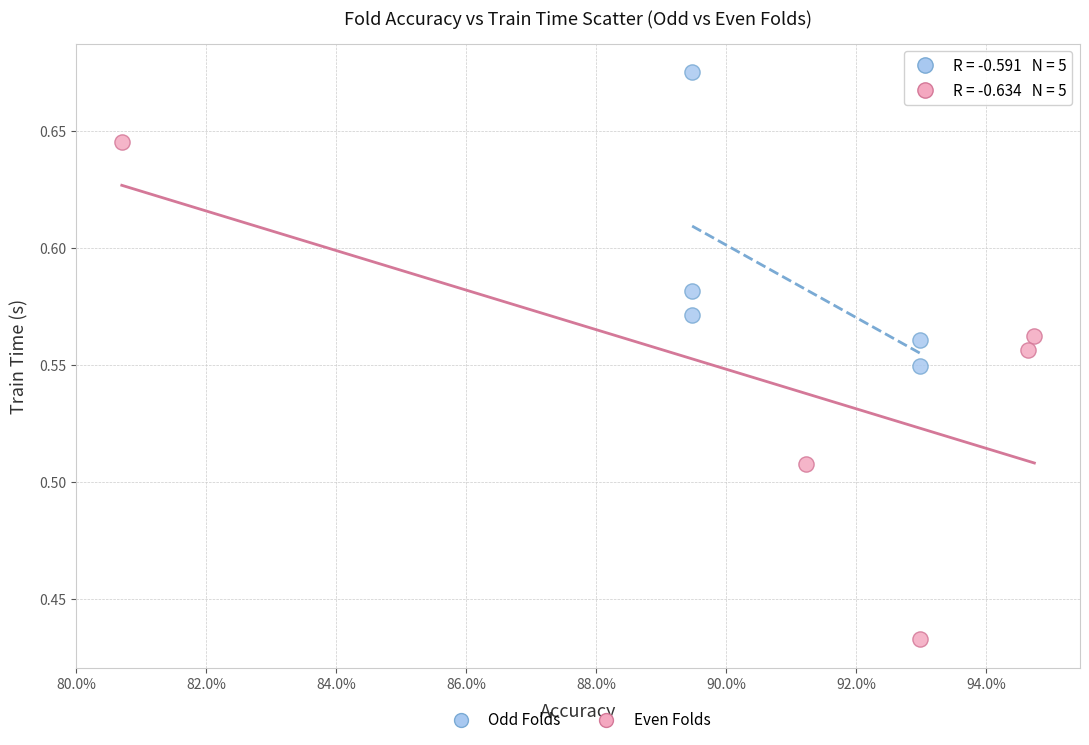

Which series reaches the maximum Y coordinate?

Odd Folds